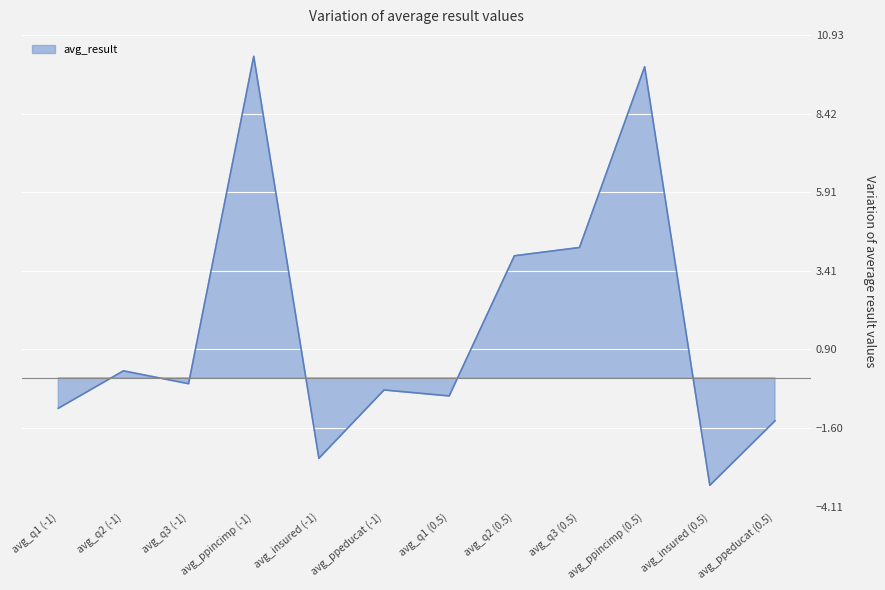

True or false: the data has more than 1 interior local peaks.

True